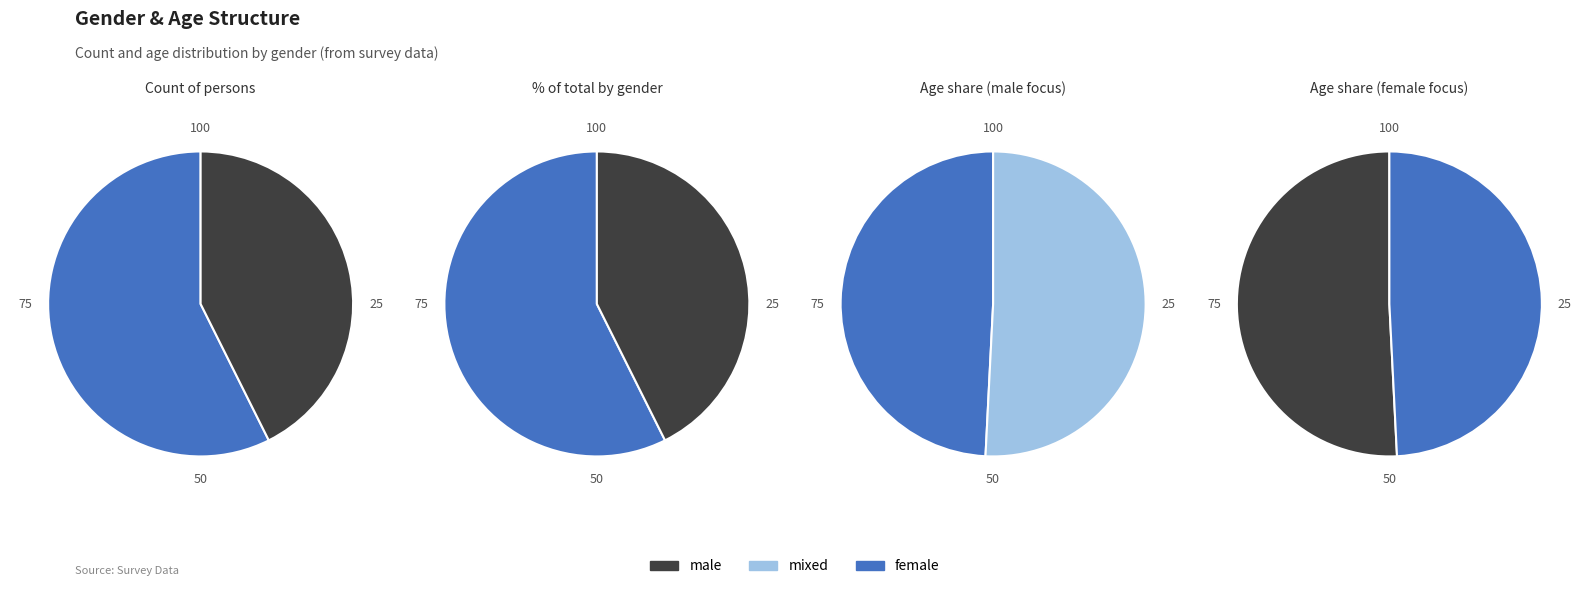

Is it true that female is 63% of the pie?

False